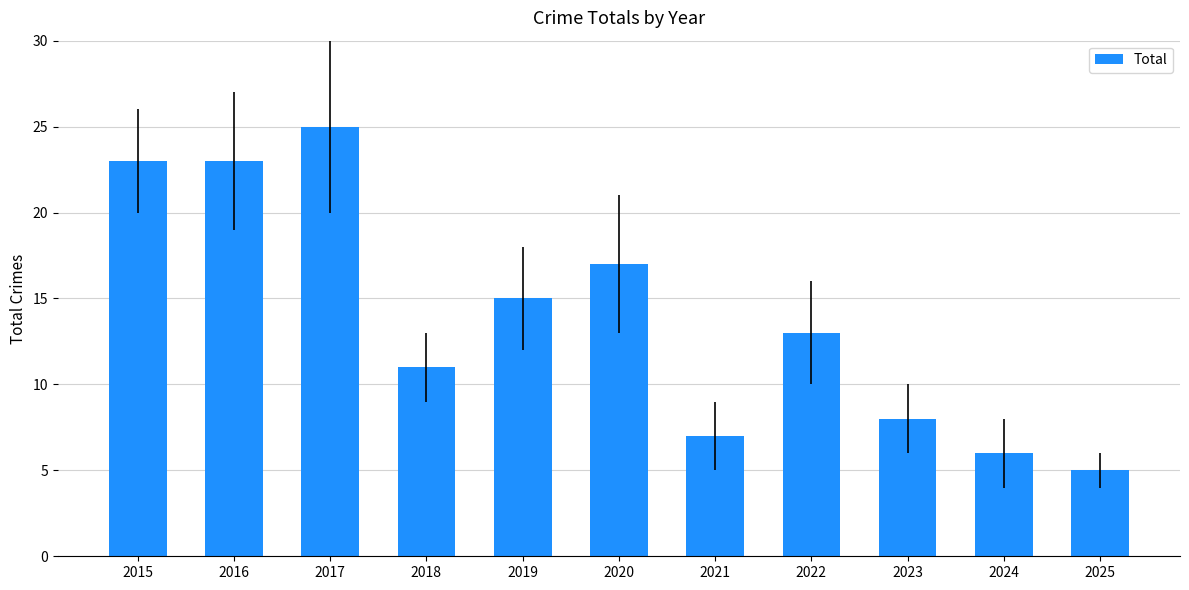

At which label does the data first exceed 13?

2015